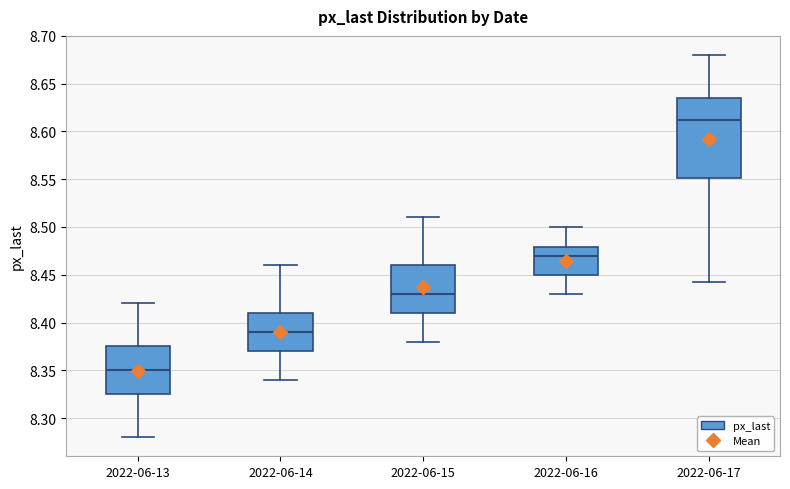

Which box's median line is the lowest?

2022-06-13